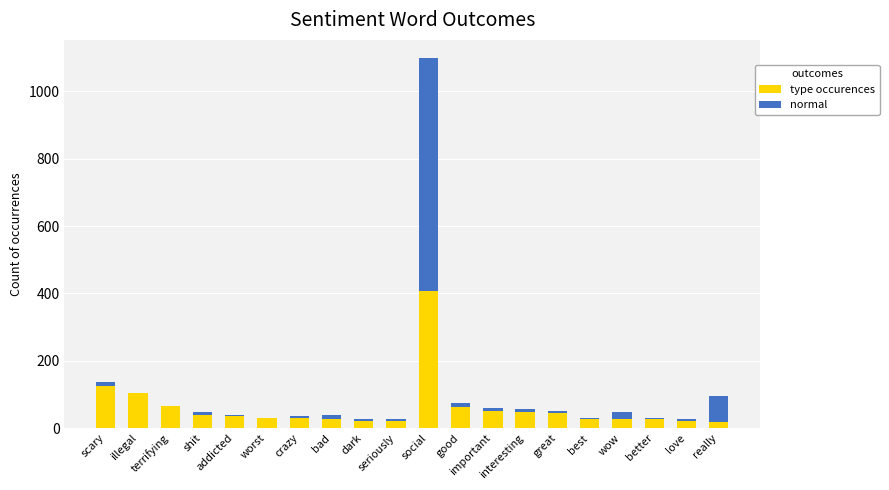

What is the sum of all type occurences values?

1232